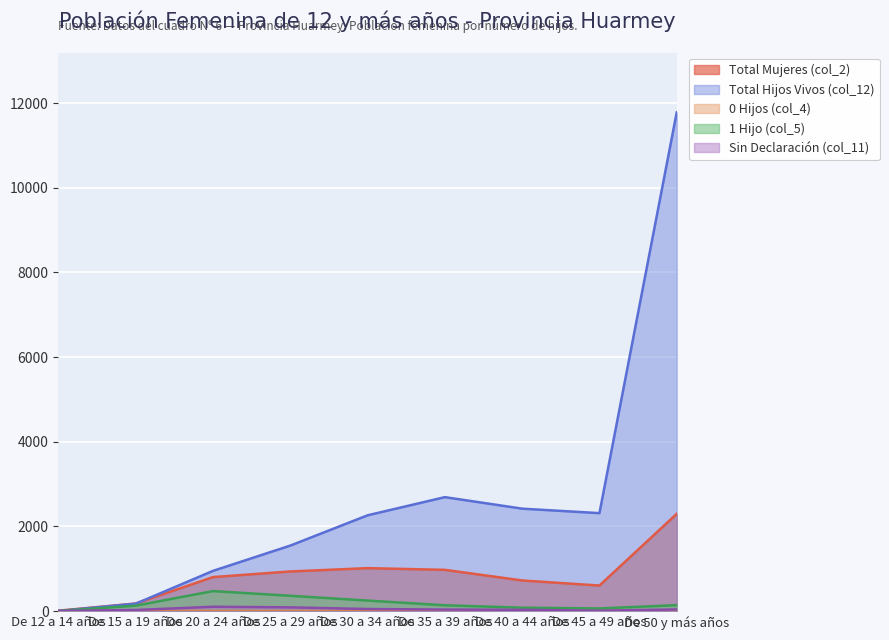

True or false: Total Hijos Vivos (col_12) and 0 Hijos (col_4) cross at least once.

False